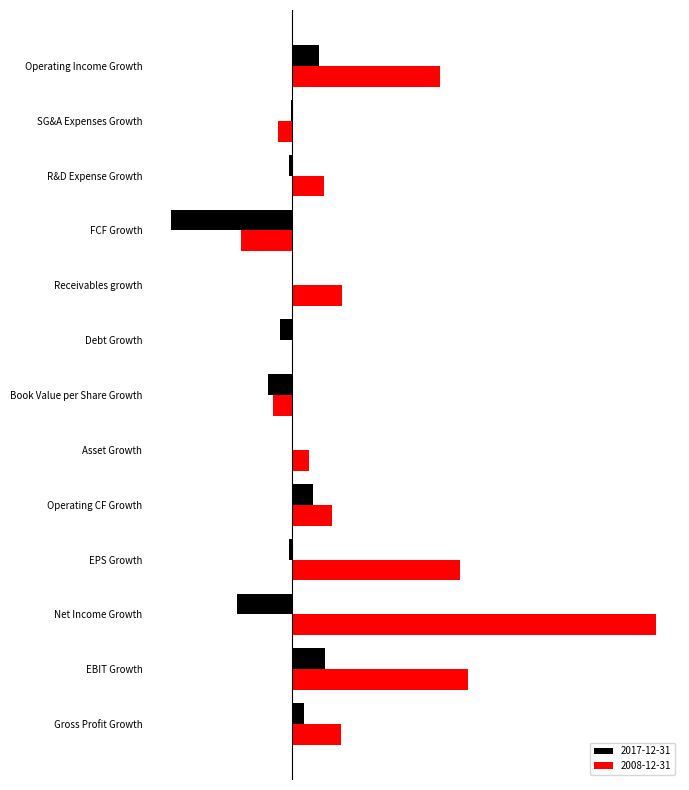

What is the minimum value shown in the chart?

-2.5